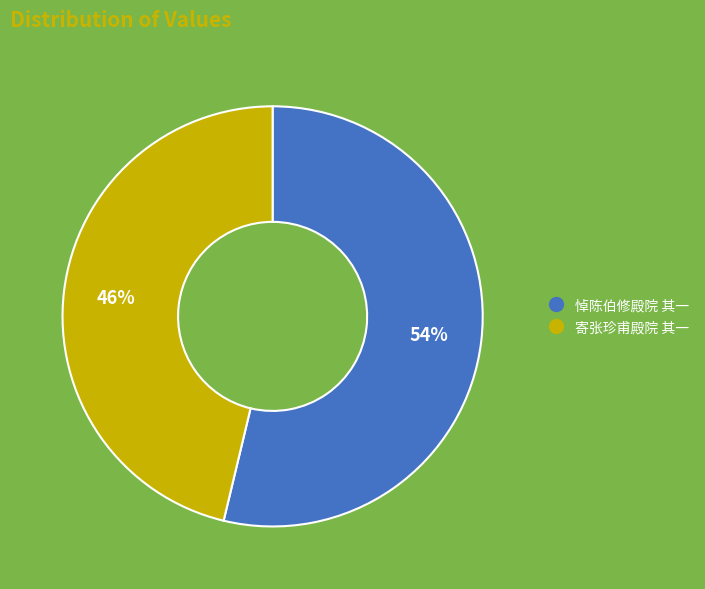

Combined, do 悼陈伯修殿院 其一 and 寄张珍甫殿院 其一 account for over 50%?

Yes